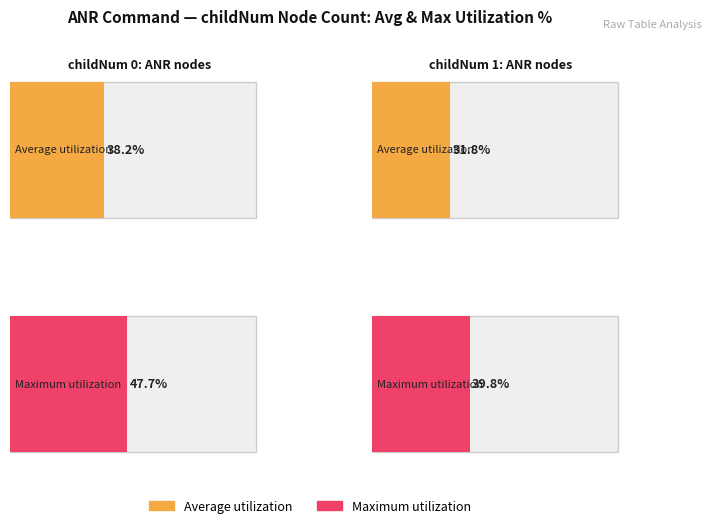

The Average utilization series shows 5 at 1. True or false?

False